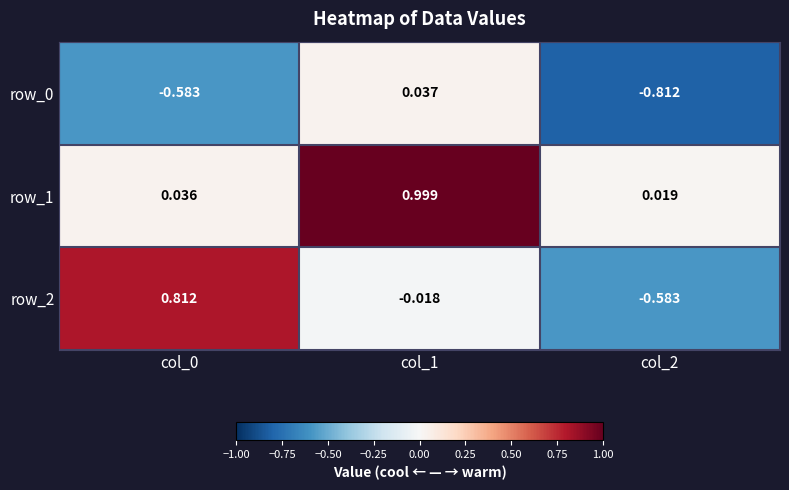

Is the value of row_2 at col_1 greater than the value of row_1 at col_2?

No